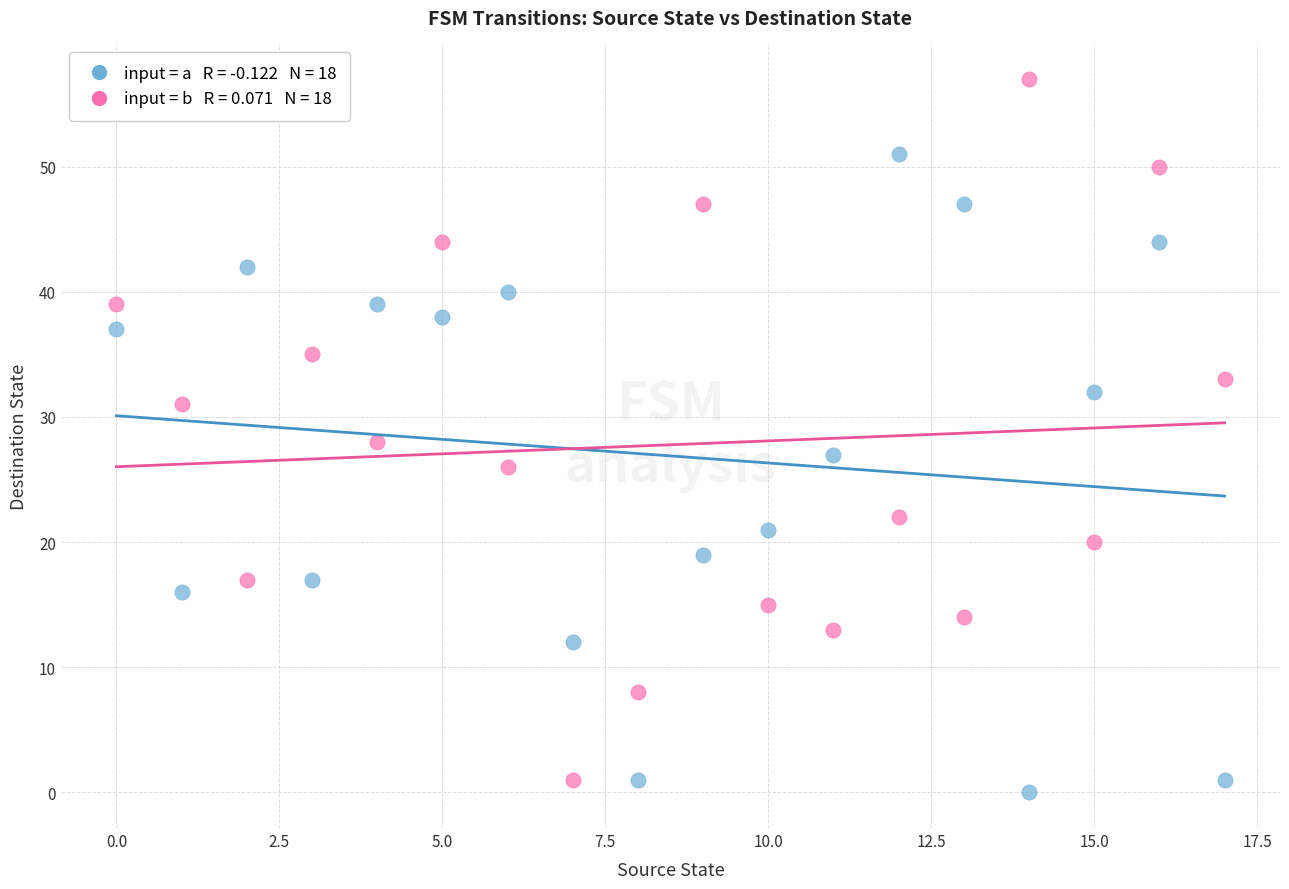

Across all data points, what is the range of Y values (max minus min)?

57